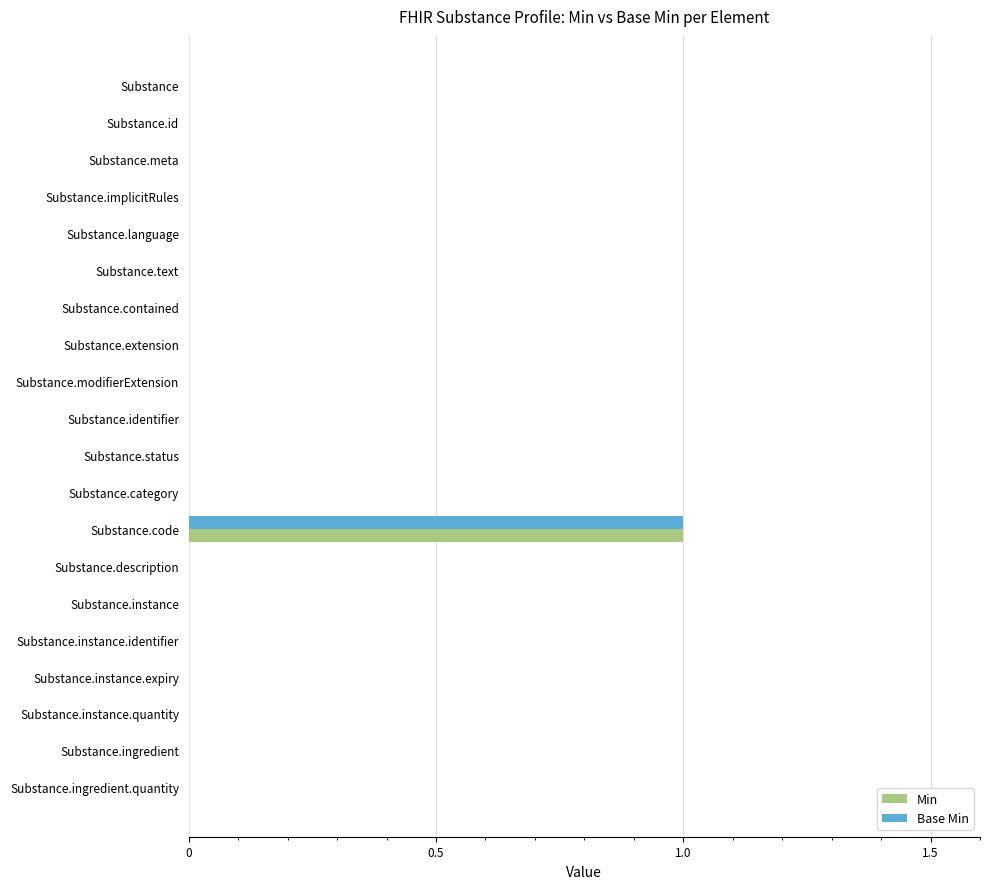

The value of Base Min at Substance.text is 0. True or false?

True